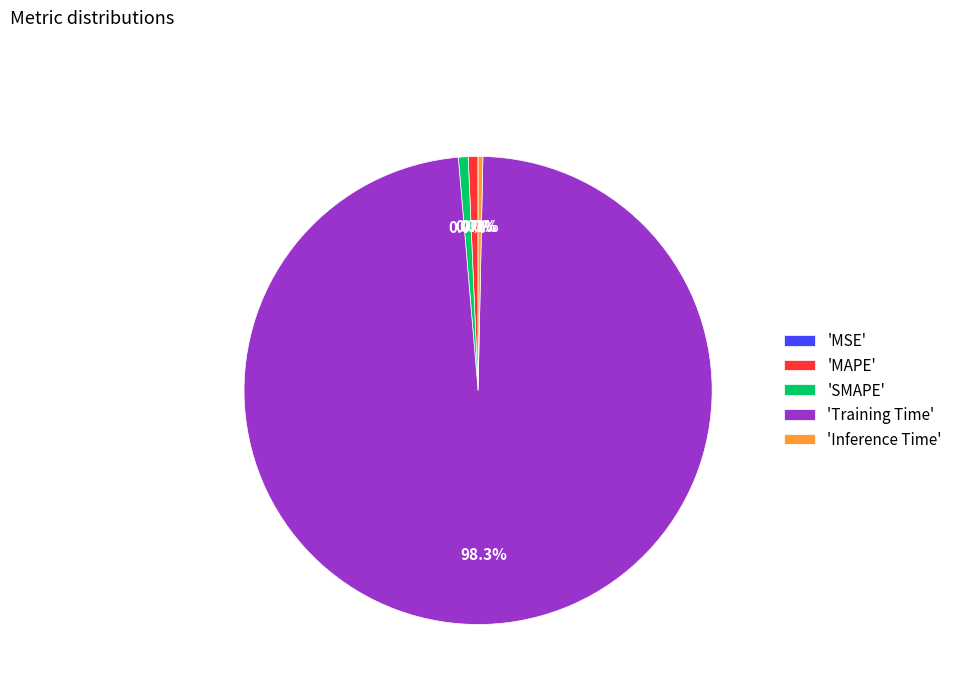

What is the majority slice?

'Training Time'